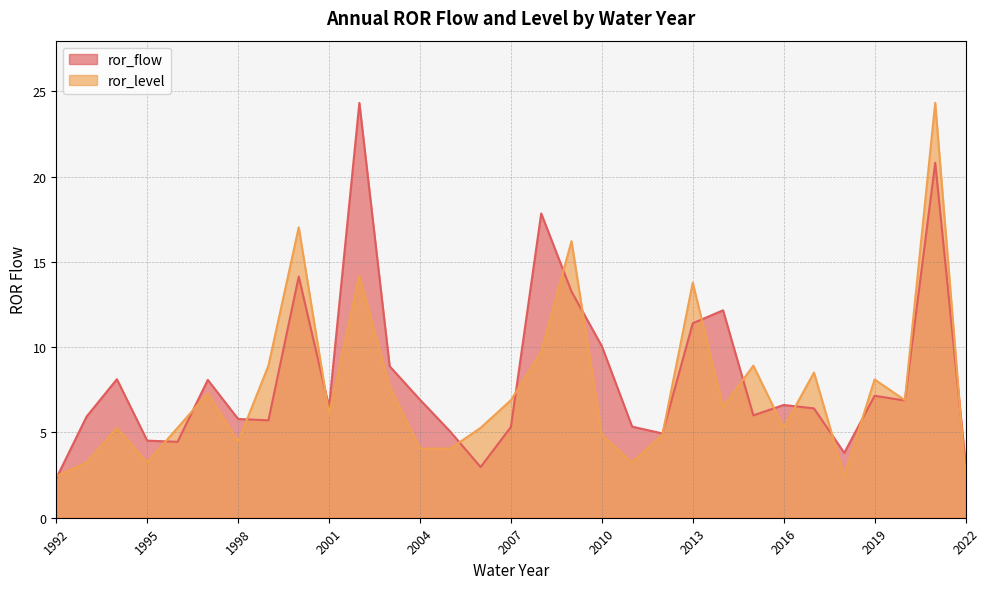

Reading left to right, what are all the values shown in this chart?

ror_flow: 1992=2.3	1993=5.9	1994=8.1	1995=4.5	1996=4.5	1997=8.1	1998=5.8	1999=5.7	2000=14.1	2001=6.5	2002=24.3	2003=8.9	2004=6.9	2005=5.0	2006=3.0	2007=5.3	2008=17.8	2009=13.3	2010=10.1	2011=5.3	2012=4.9	2013=11.4	2014=12.2	2015=6.0	2016=6.6	2017=6.4	2018=3.8	2019=7.2	2020=6.9	2021=20.8	2022=3.2
ror_level: 1992=2.4	1993=3.2	1994=5.3	1995=3.2	1996=5.3	1997=7.3	1998=4.5	1999=8.9	2000=17.0	2001=6.1	2002=14.2	2003=7.7	2004=4.1	2005=4.1	2006=5.3	2007=6.9	2008=9.7	2009=16.2	2010=4.9	2011=3.2	2012=4.9	2013=13.8	2014=6.5	2015=8.9	2016=5.3	2017=8.5	2018=2.4	2019=8.1	2020=6.9	2021=24.3	2022=2.4